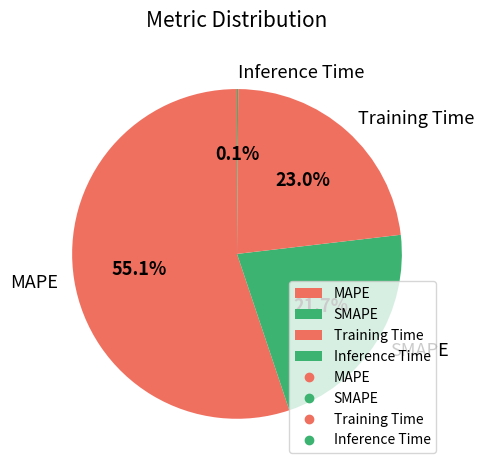

What is the majority slice?

MAPE